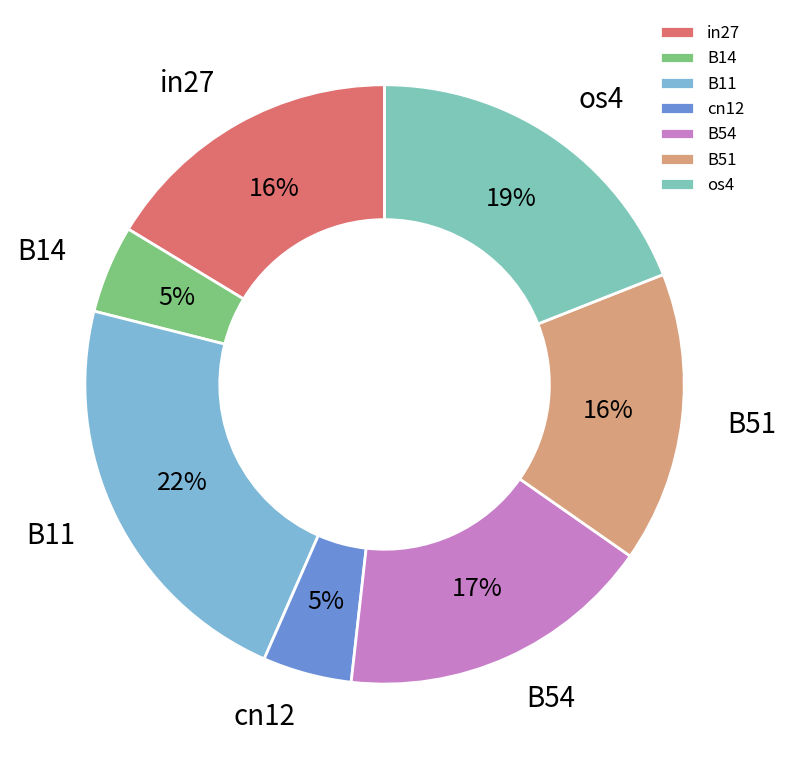

To the nearest percent, what is the combined percentage of B54 and B11?

39%